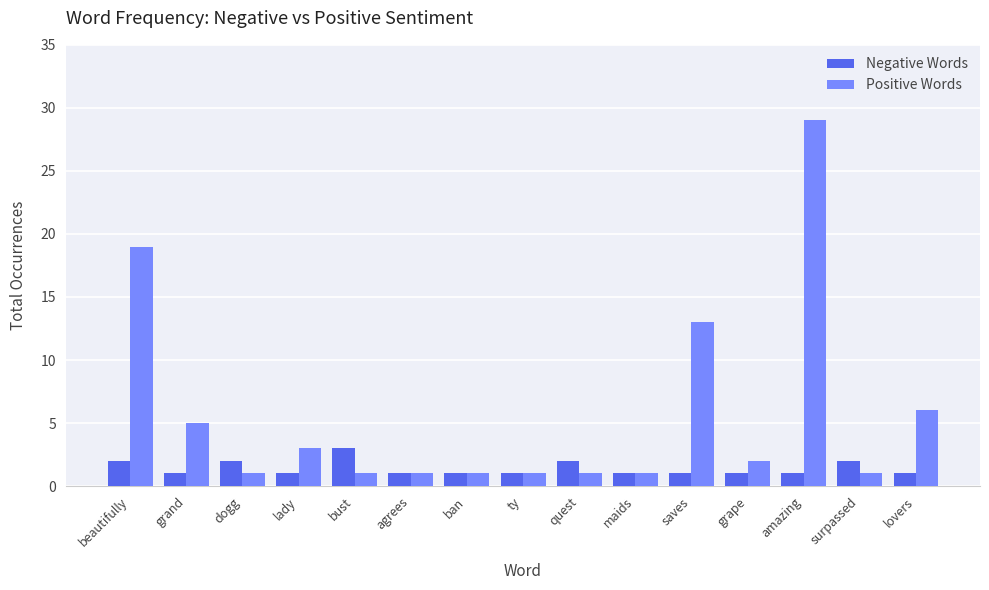

Reading left to right, what are all the values shown in this chart?

Negative Words: 2	1	2	1	3	1	1	1	2	1	1	1	1	2	1
Positive Words: 19	5	1	3	1	1	1	1	1	1	13	2	29	1	6